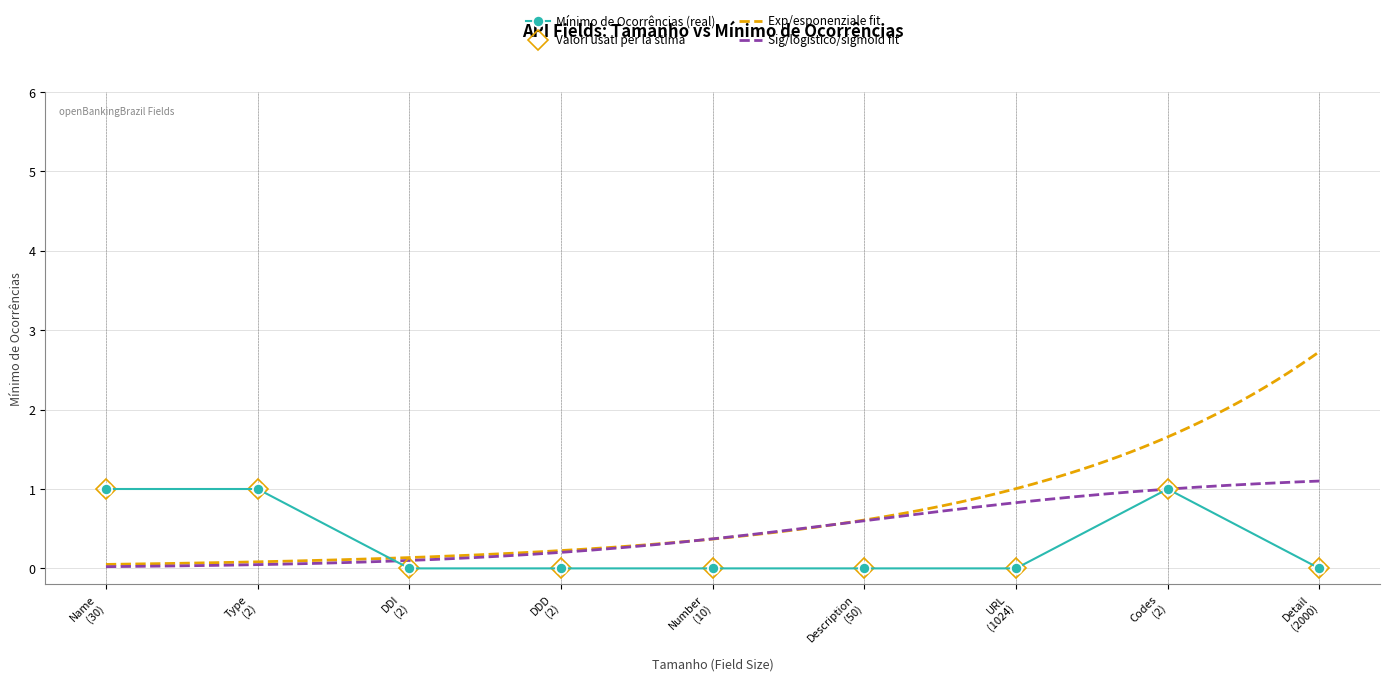

How many positive values are there?

3